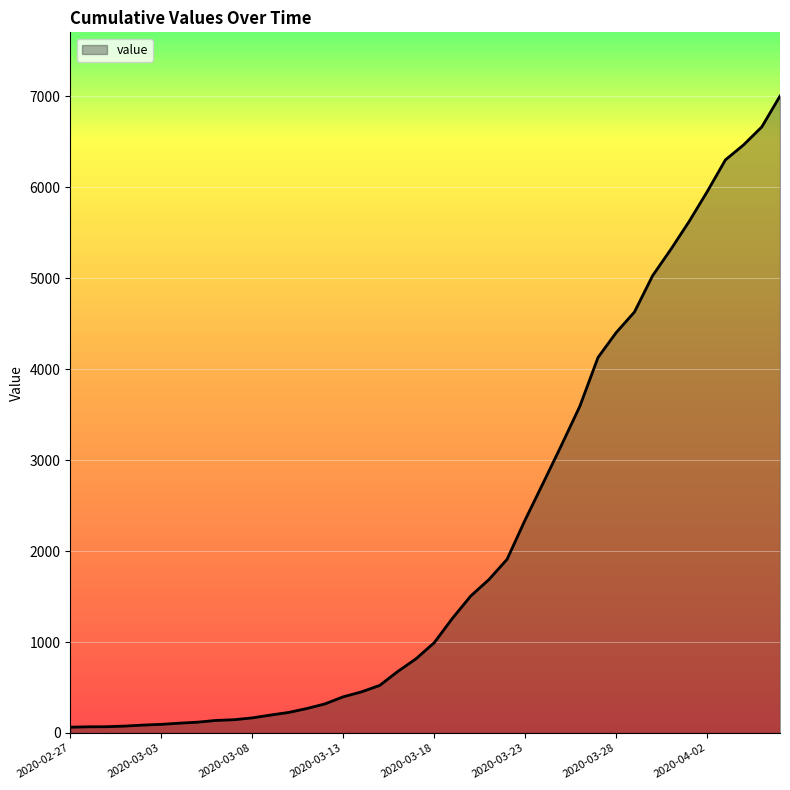

What is the maximum value shown in the chart?

7003